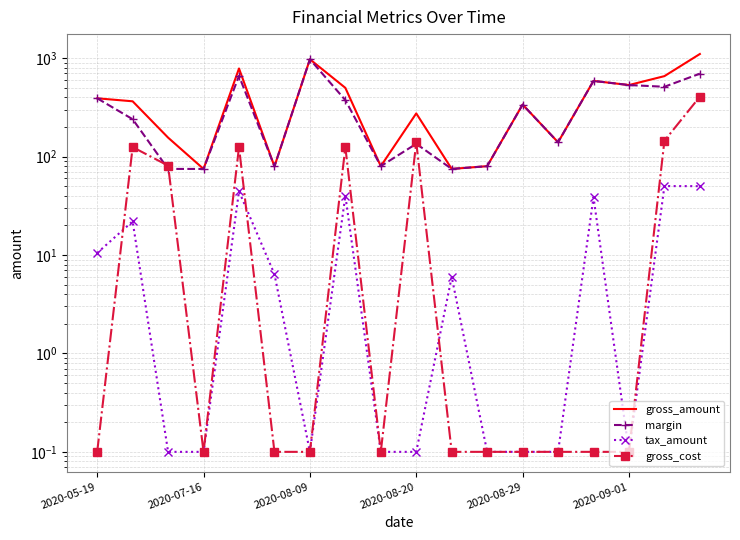

What are all the series names shown in the legend?

gross_amount, margin, tax_amount, gross_cost